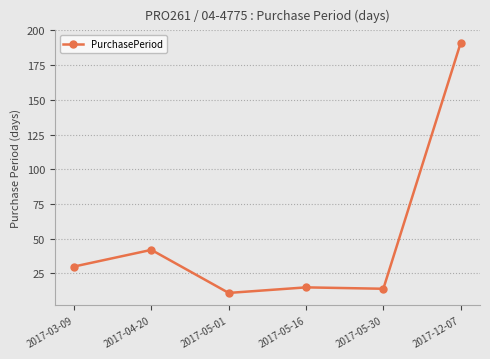

What is the label of the 1st point from the left?

2017-03-09